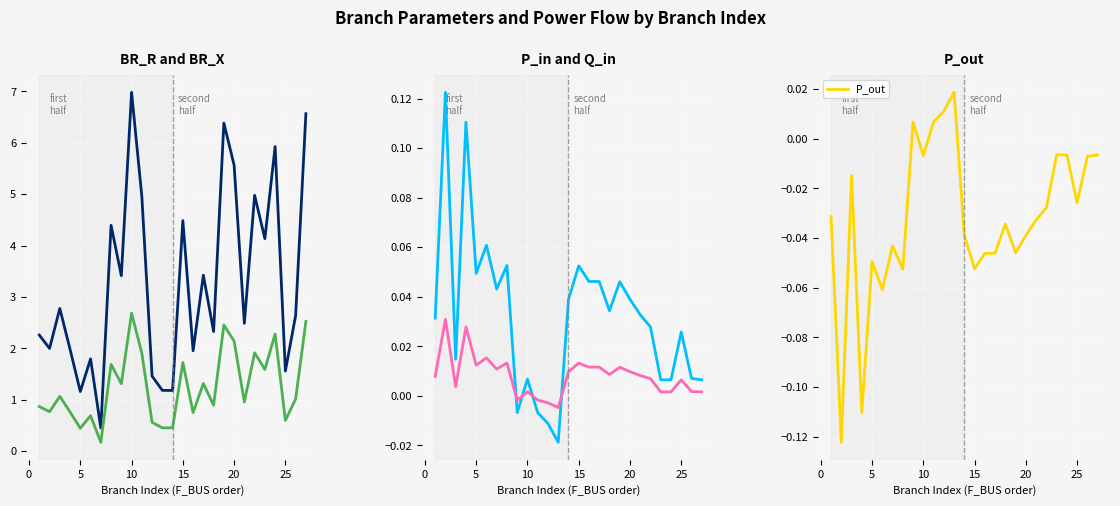

Is this an area chart (filled region under the line)?

No